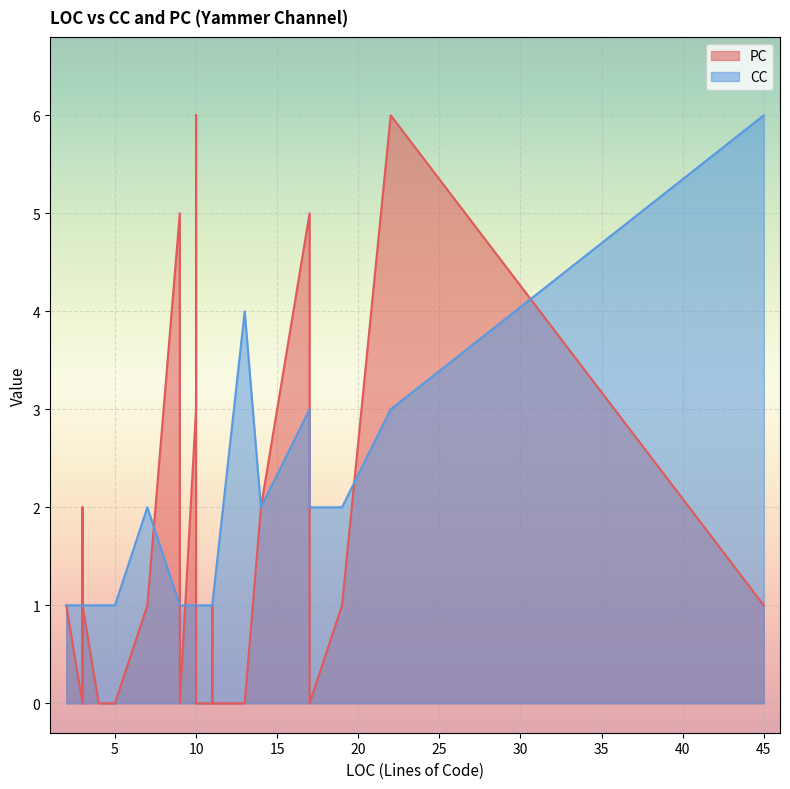

Which category has the lowest value in the PC series?

5